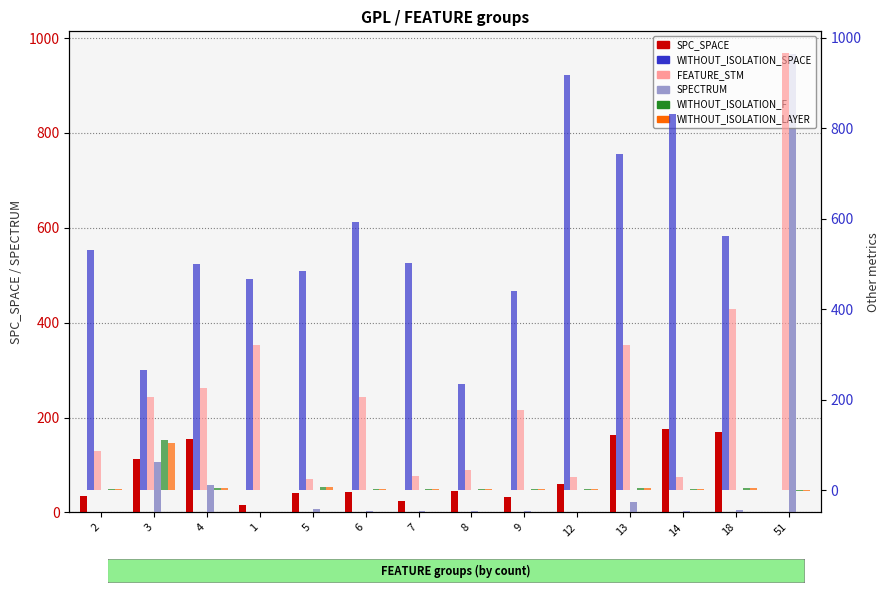

Is it true that WITHOUT_ISOLATION_SPACE equals 635 at 1?

False